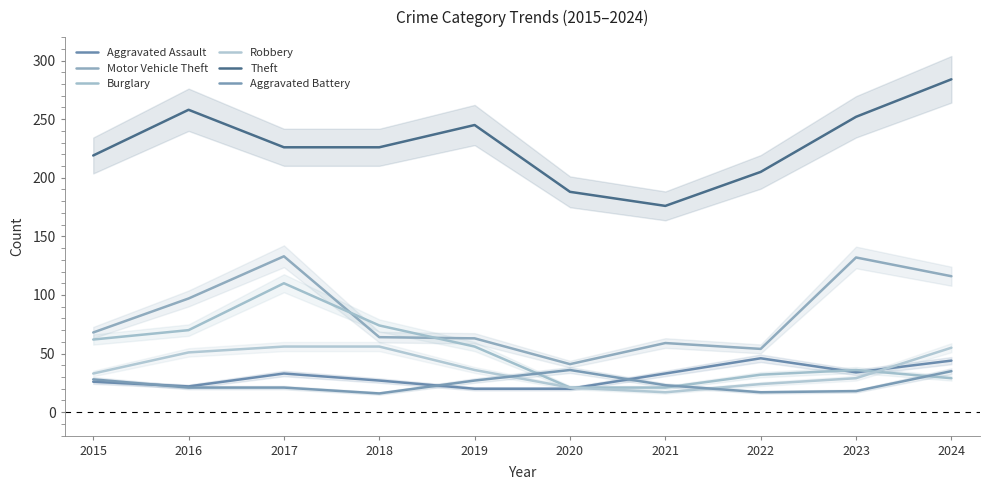

What is the difference between the maximum and minimum values in the Burglary series?

89